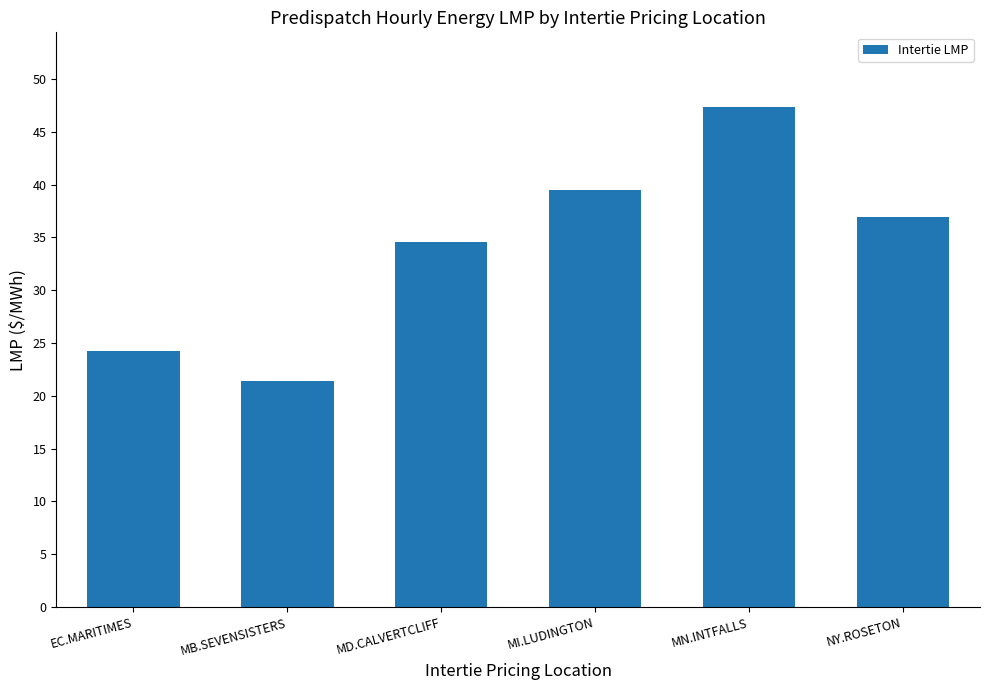

Where does the data first go above 36?

MI.LUDINGTON